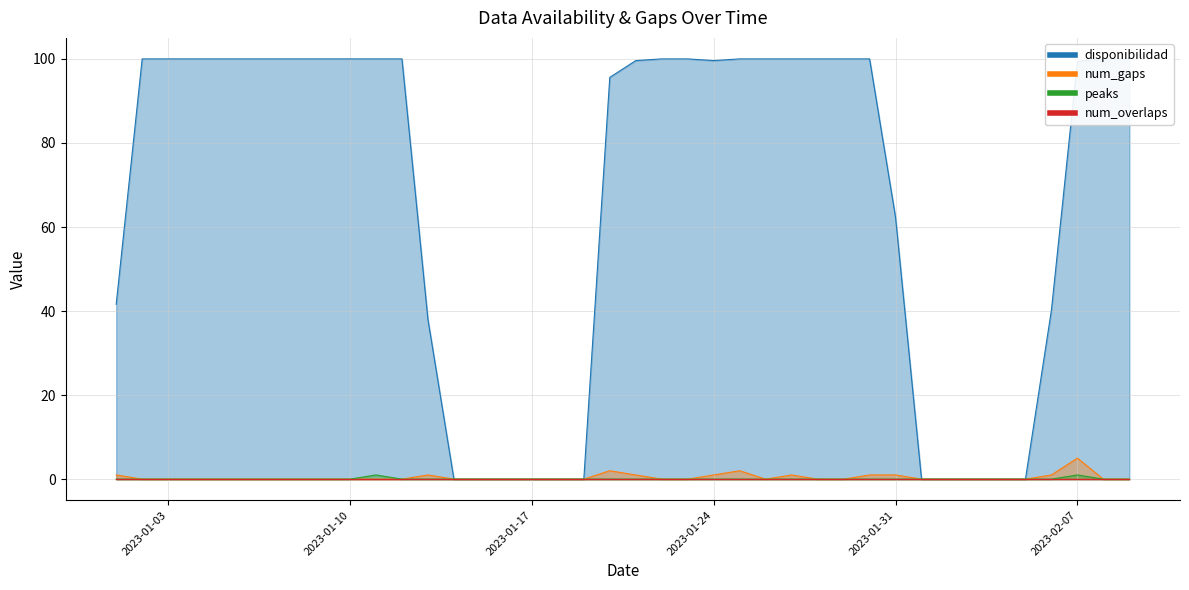

What is the greatest value displayed?

100.0